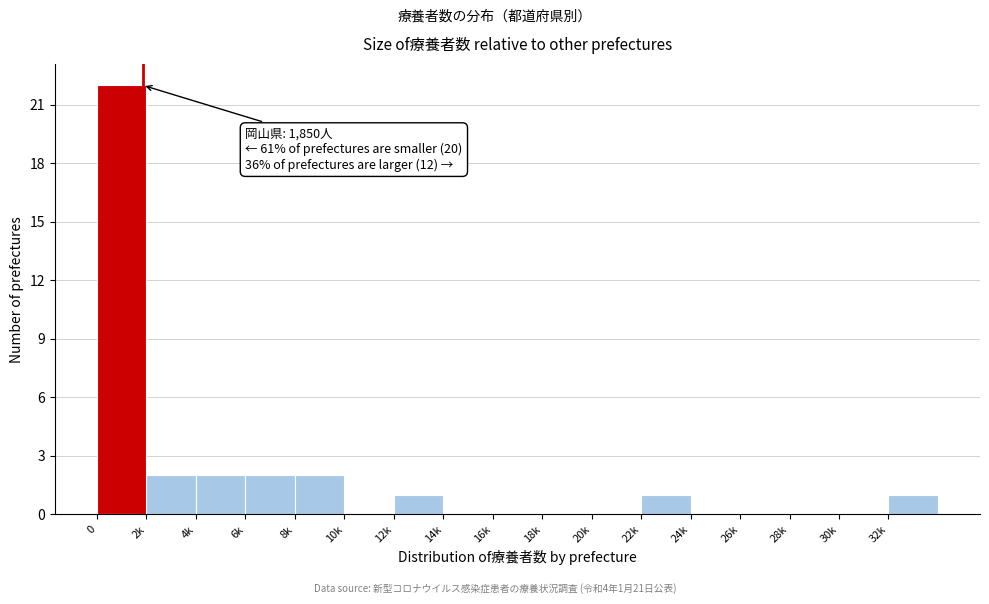

Reading right to left, what are all the values shown in this chart?

32k=1	30k=0	28k=0	26k=0	24k=0	22k=1	20k=0	18k=0	16k=0	14k=0	12k=1	10k=0	8k=2	6k=2	4k=2	2k=2	0=22